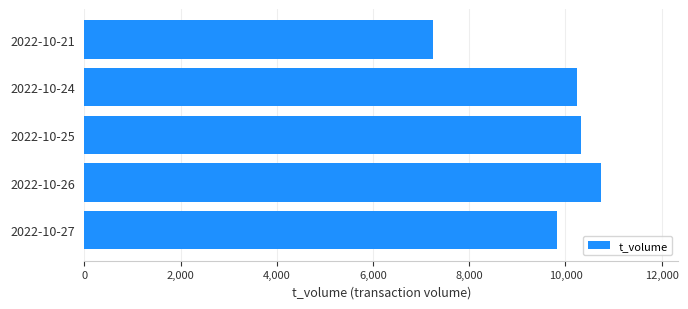

Does the chart contain any negative values?

No